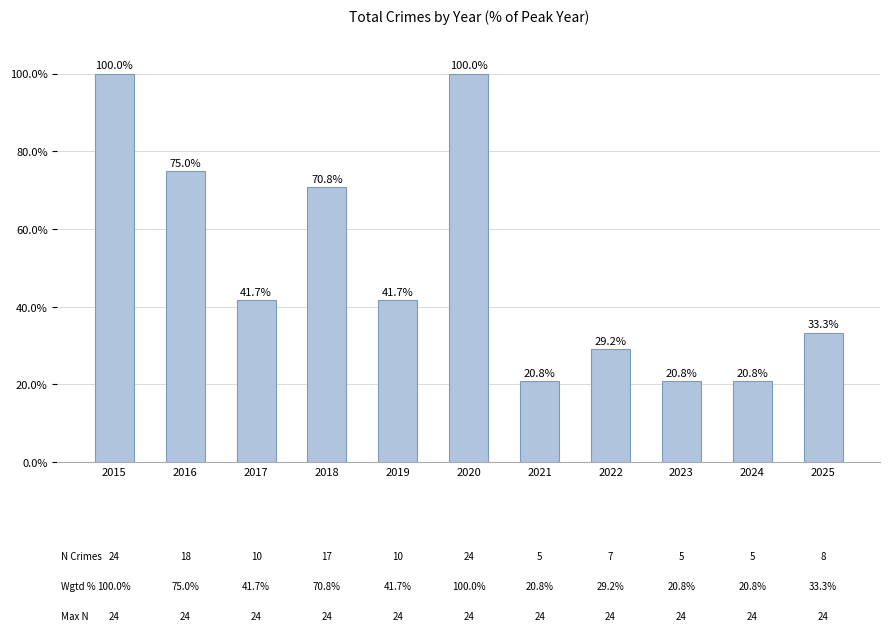

How many distinct data groups are displayed?

1